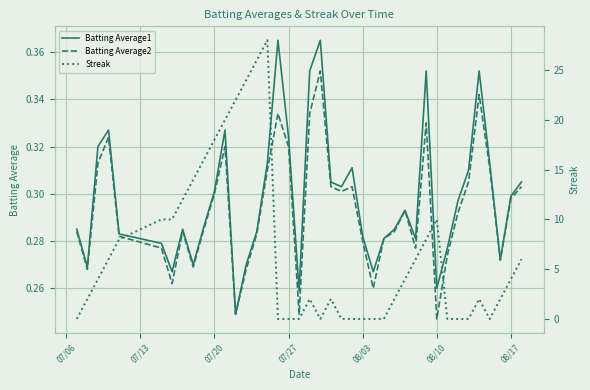

The value of Batting Average1 at 08/10 is 0.4. True or false?

False